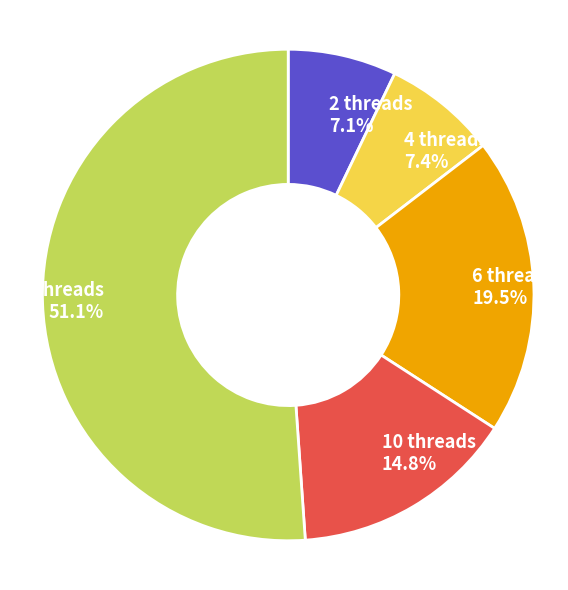

What is the majority slice?

20 threads